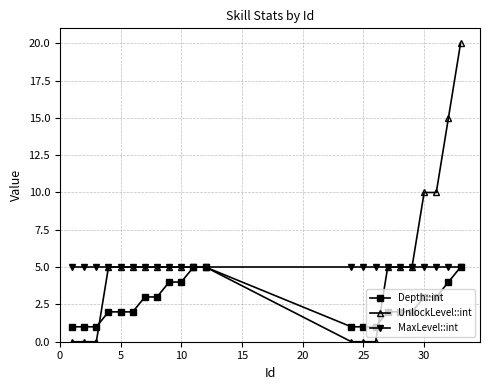

What is the highest value of the MaxLevel::int series?

5